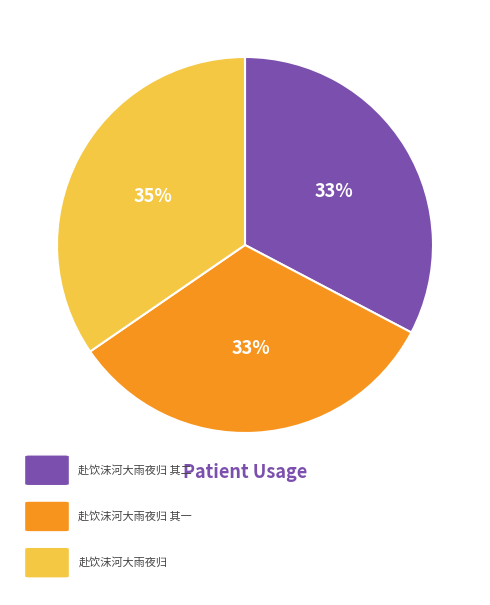

To the nearest percent, what is the difference between the largest and smallest slice percentages?

2%